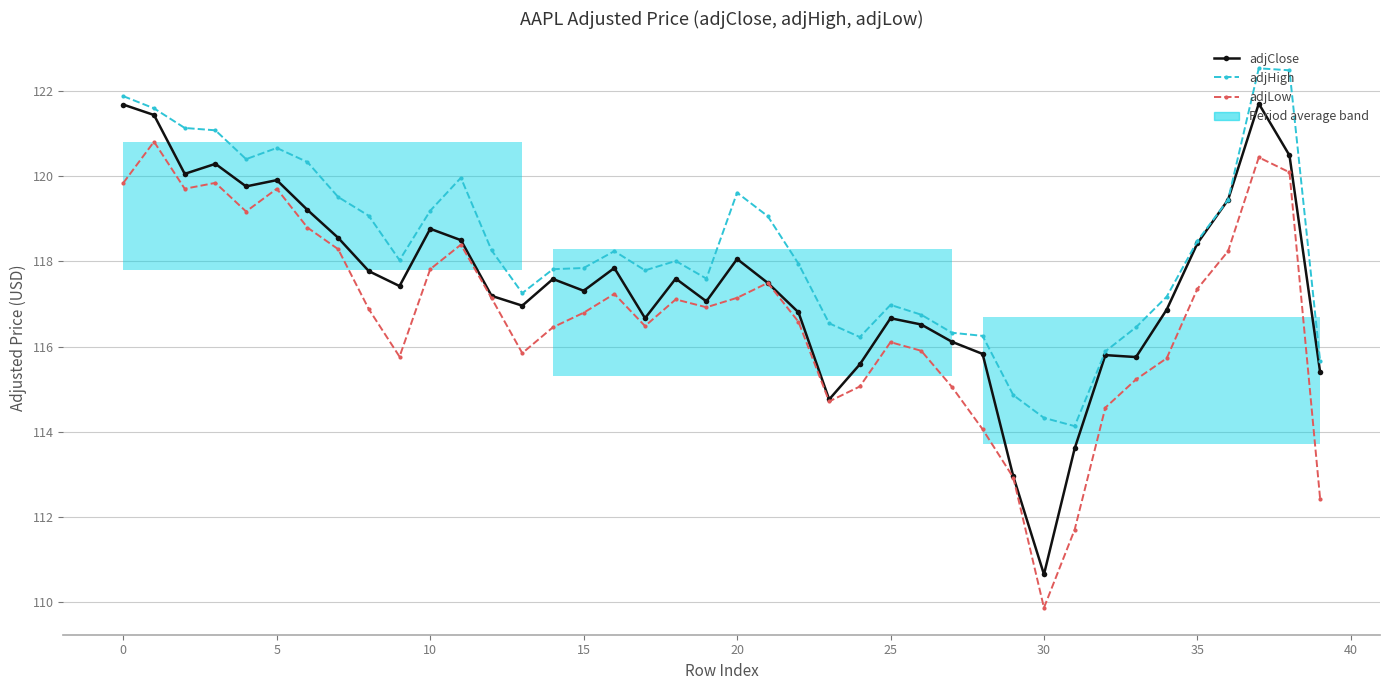

Does the chart have visible grid lines?

Yes